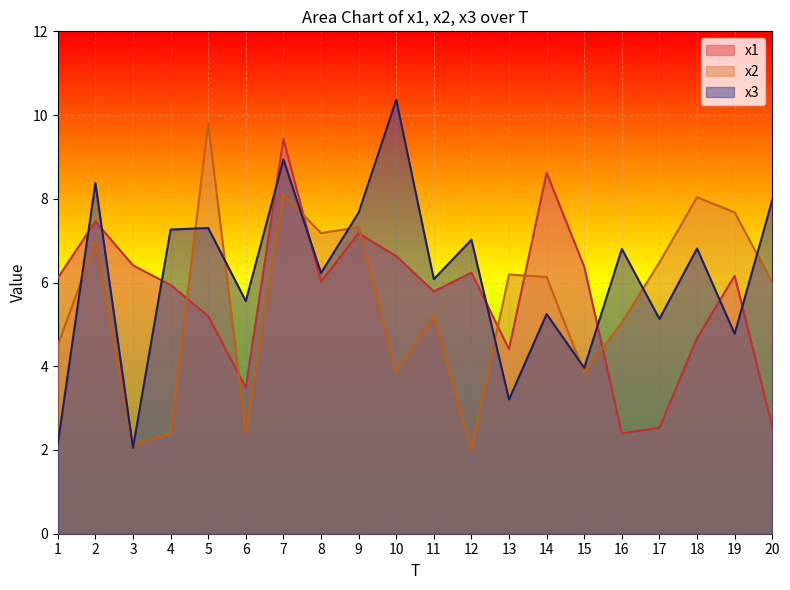

Which category has the highest value in the x2 series?

5